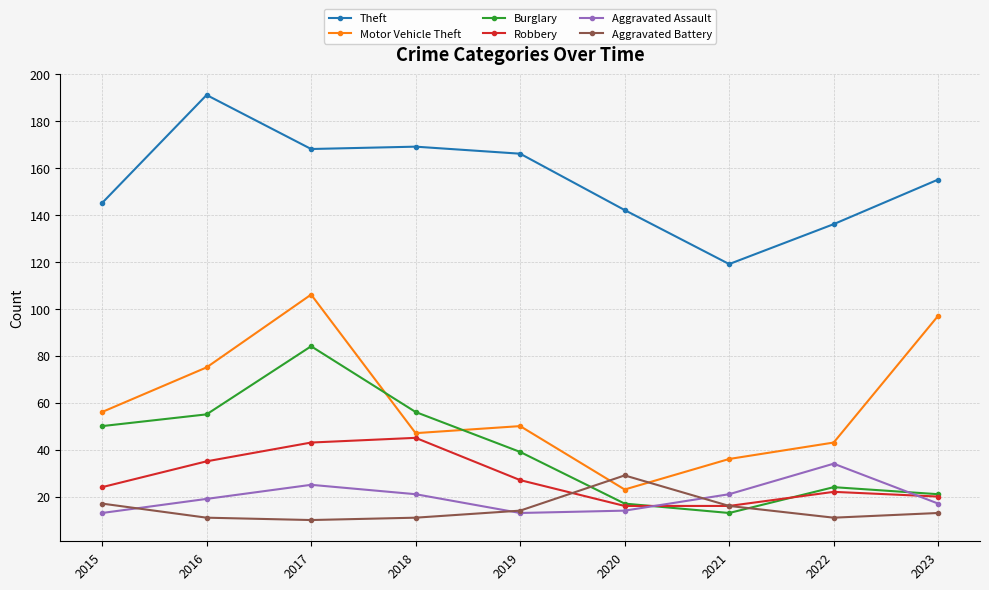

The value of Aggravated Assault at 2018 is 5. True or false?

False